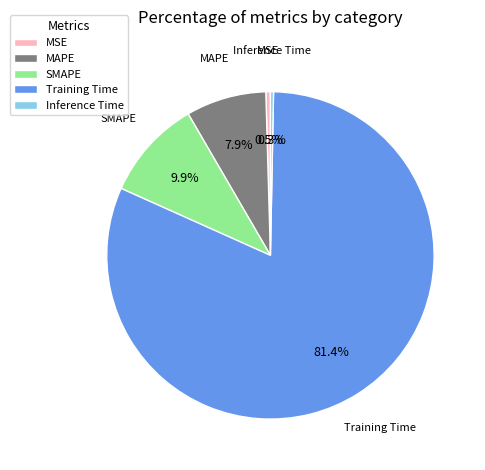

How many slices are in this pie chart?

5